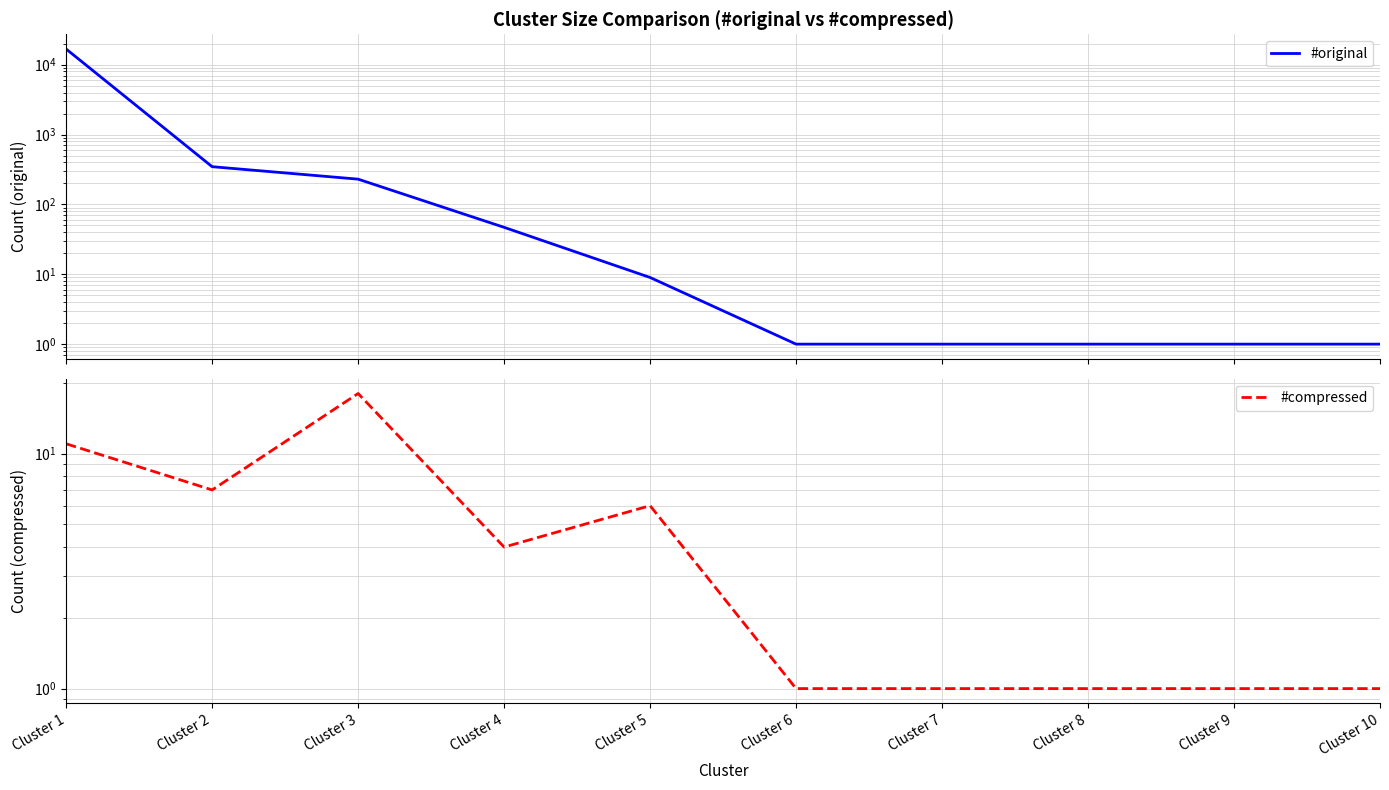

Between Cluster 2 and Cluster 9, which is larger?

Cluster 2